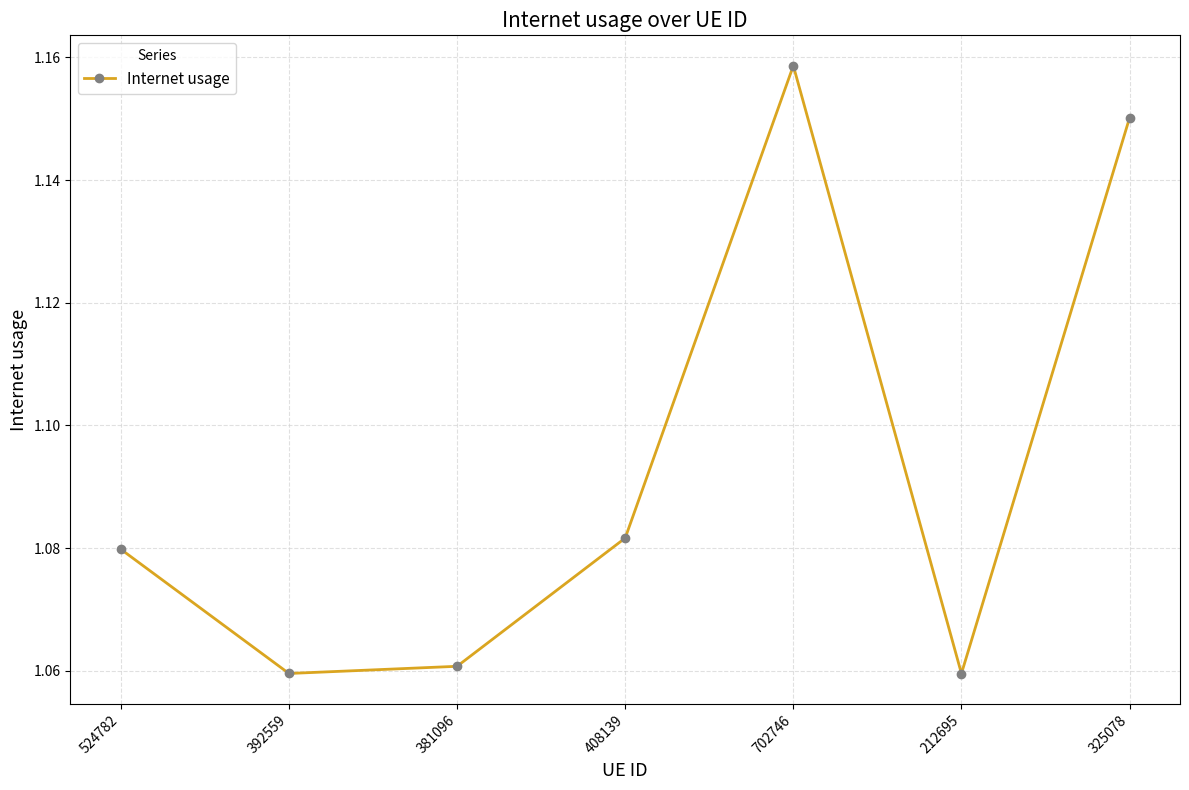

What position from the right is 524782?

7